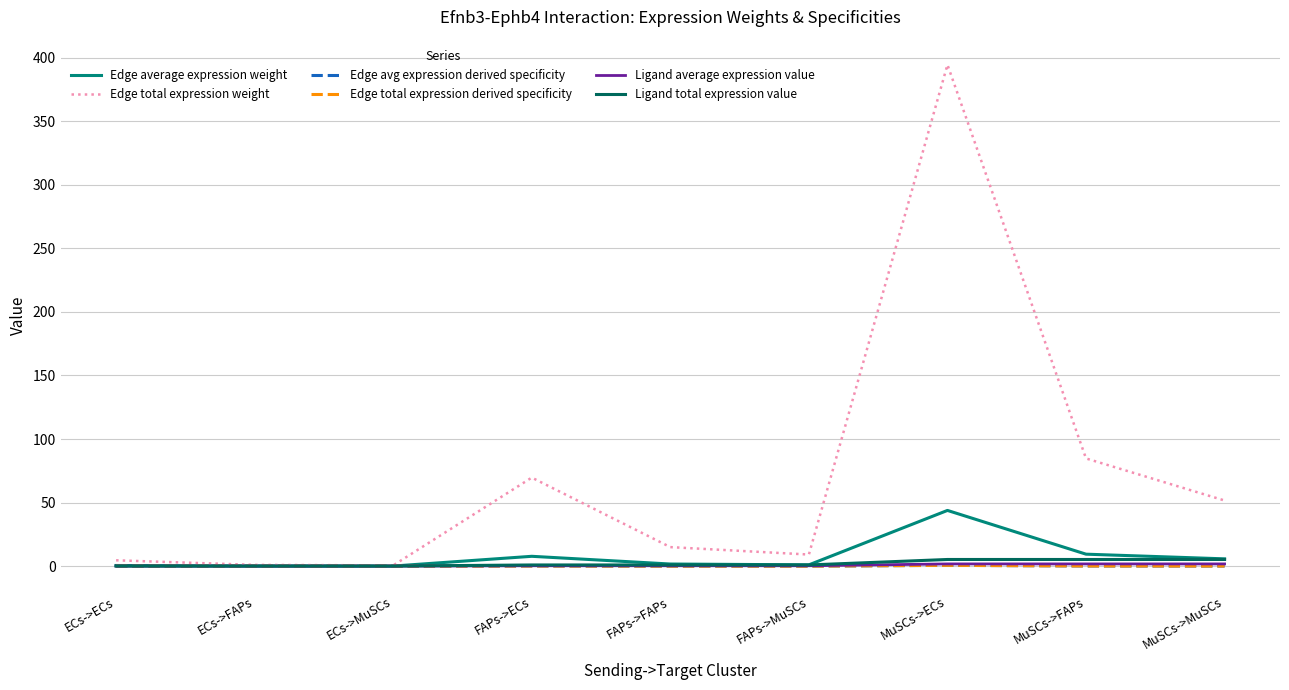

Does the chart have visible grid lines?

Yes